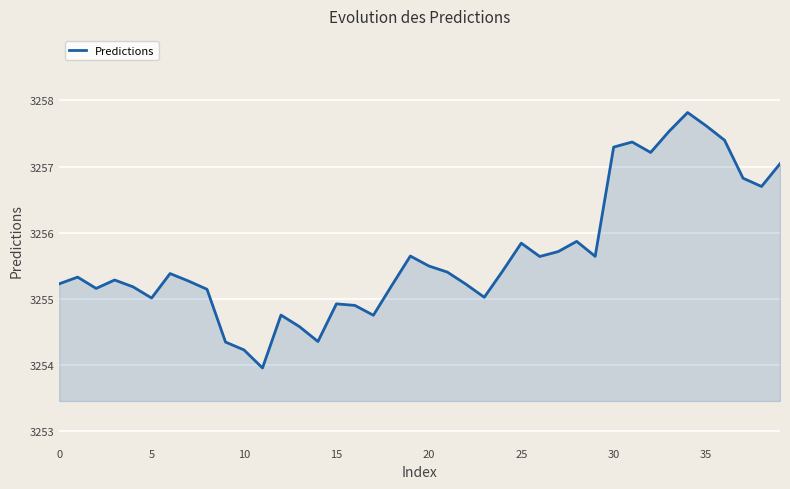

What is the difference between the maximum and minimum values?

3.9